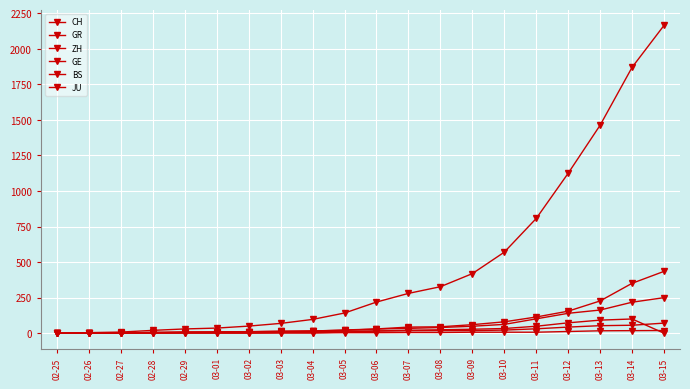

What is the sum of all ZH values?

1164